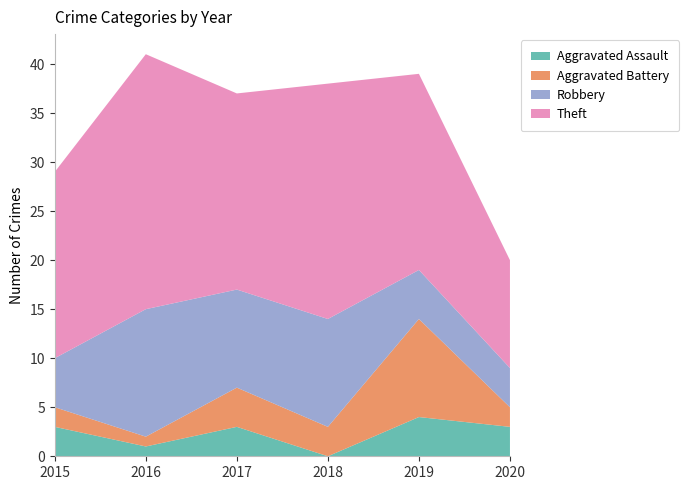

Reading left to right, list all the values displayed in this chart.

Aggravated Assault: 2015=3	2016=1	2017=3	2018=0	2019=4	2020=3
Aggravated Battery: 2015=2	2016=1	2017=4	2018=3	2019=10	2020=2
Robbery: 2015=5	2016=13	2017=10	2018=11	2019=5	2020=4
Theft: 2015=19	2016=26	2017=20	2018=24	2019=20	2020=11